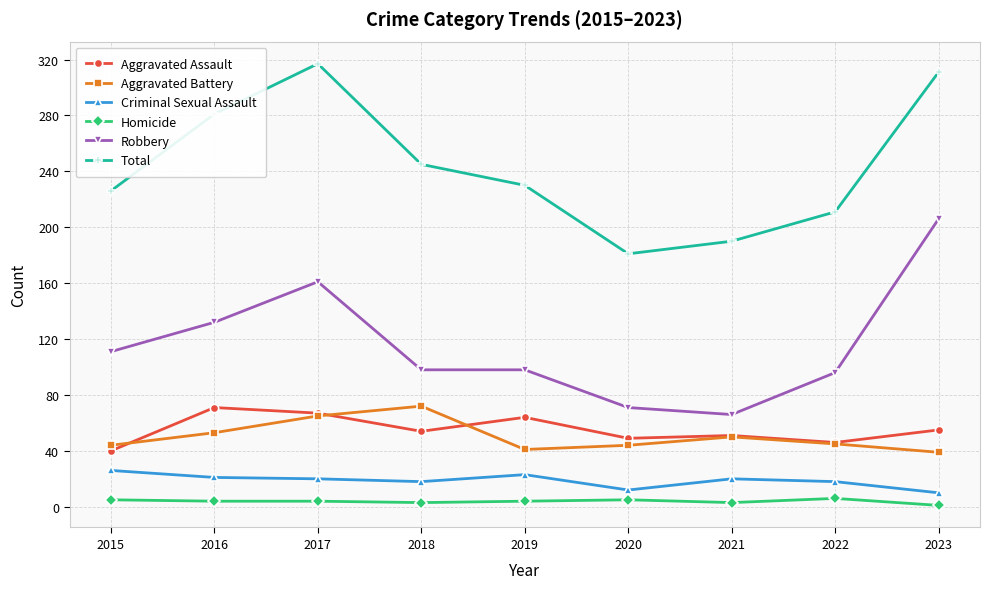

What is the difference between the highest and lowest values at 2020?

176